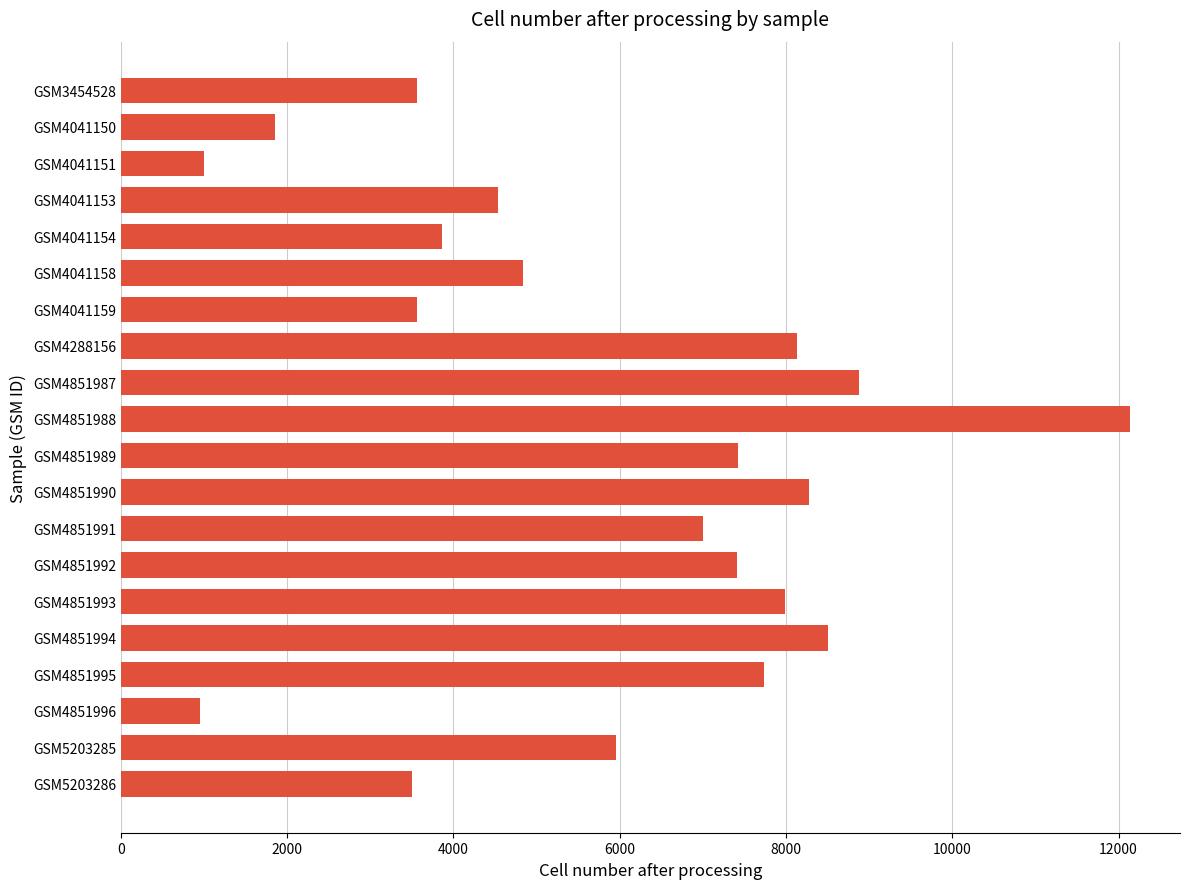

What is the smallest value displayed?

956